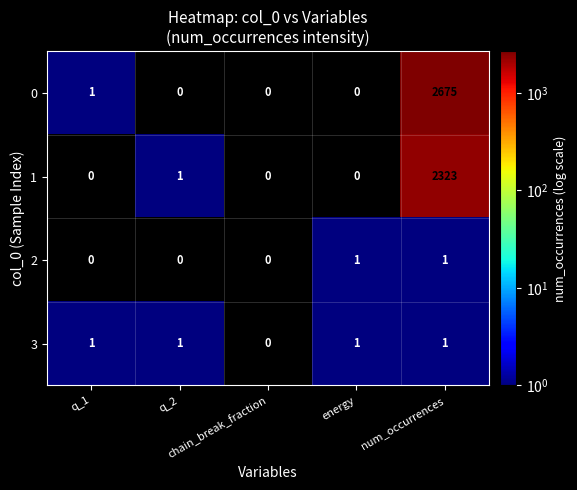

At which category is the sum across all series the highest?

num_occurrences